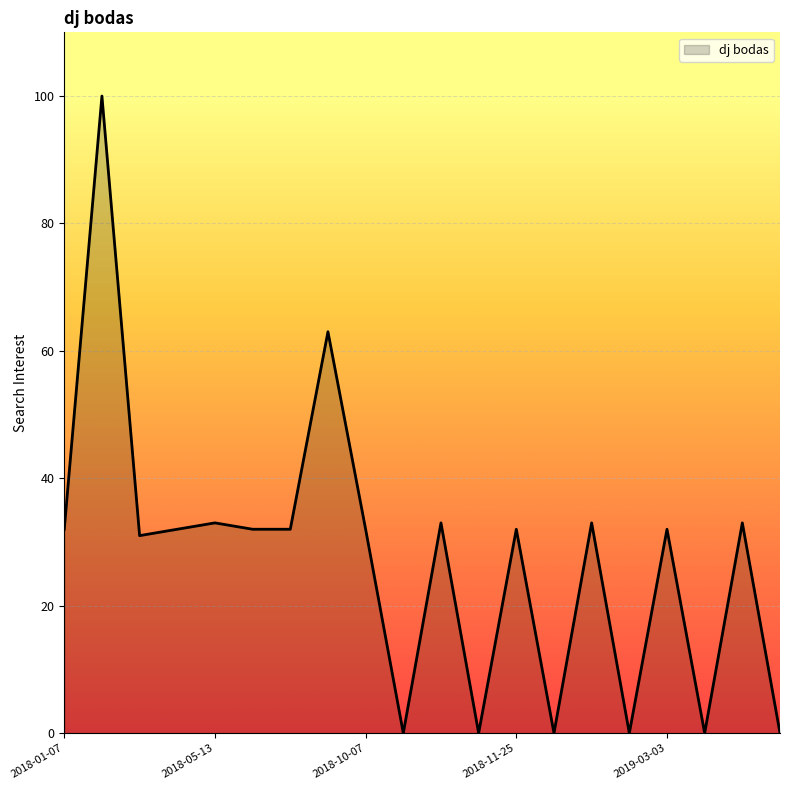

What is the difference between the maximum and minimum values?

100